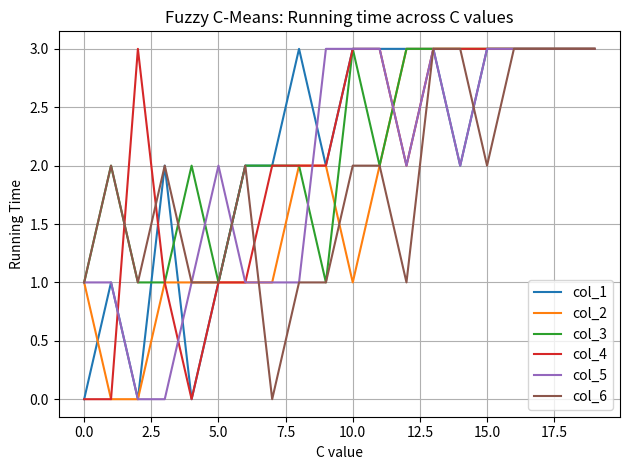

The value of col_5 at 5.0 is 2. True or false?

True